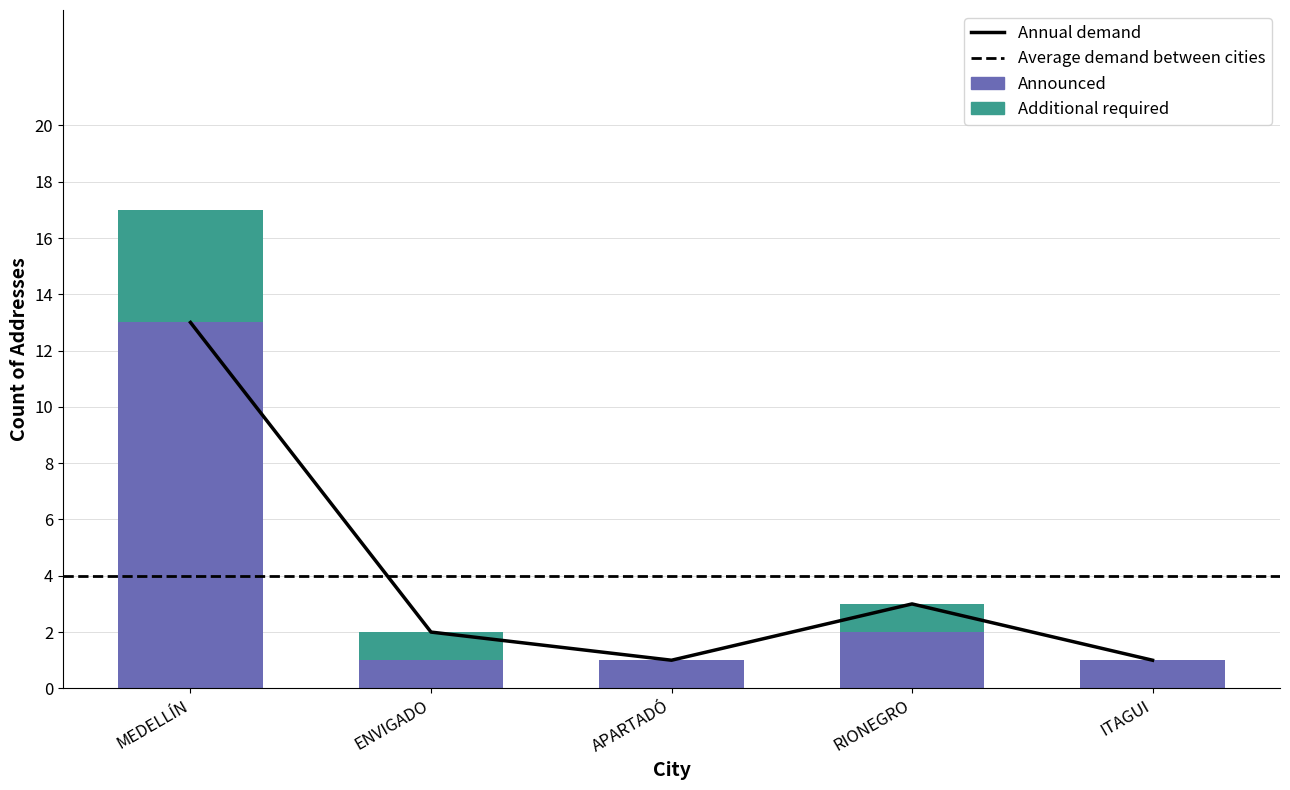

Rank the series at APARTADÓ from lowest to highest value.

Additional required, Announced